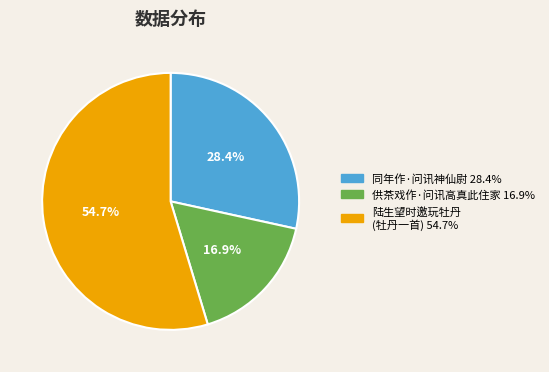

Is there a majority slice in this chart?

Yes